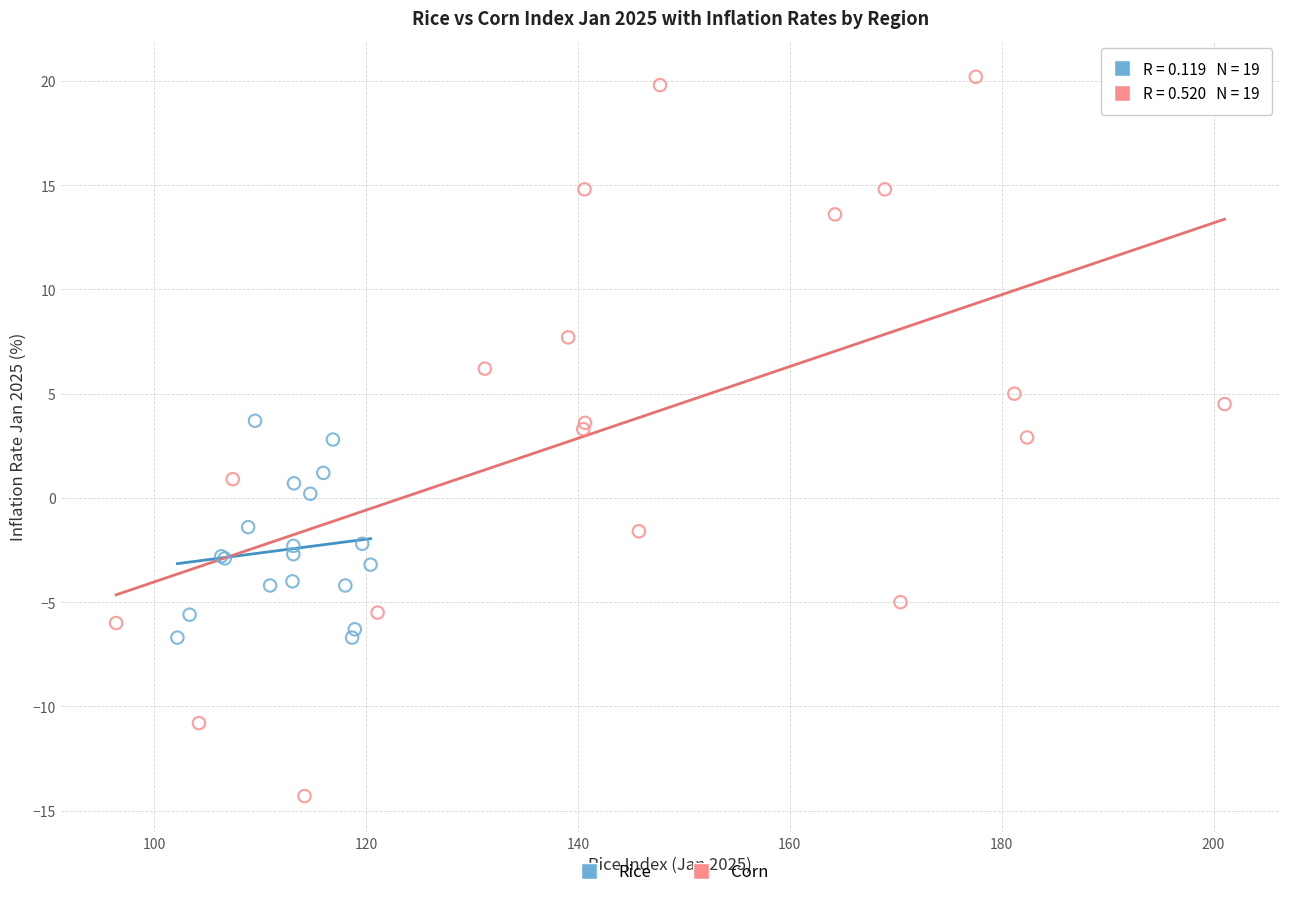

Which series has the largest Y range (max minus min)?

Corn